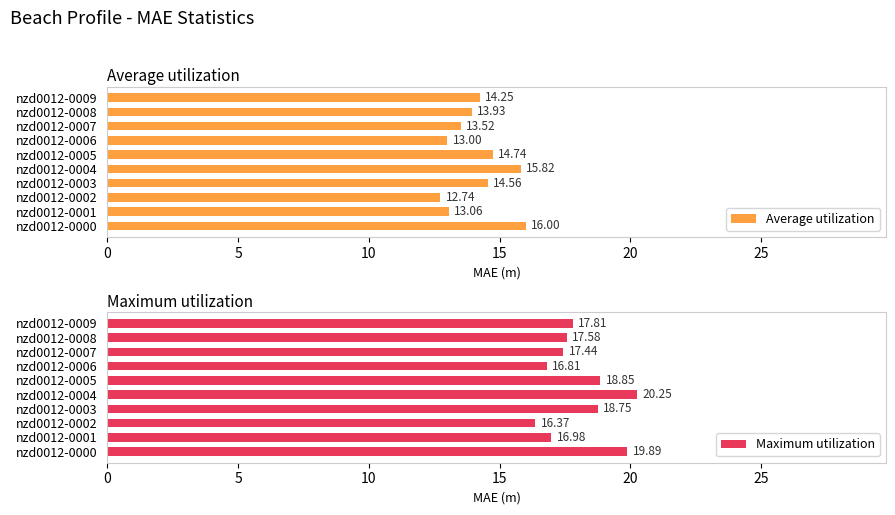

Is it true that Average utilization equals 14.6 at nzd0012-0003?

True